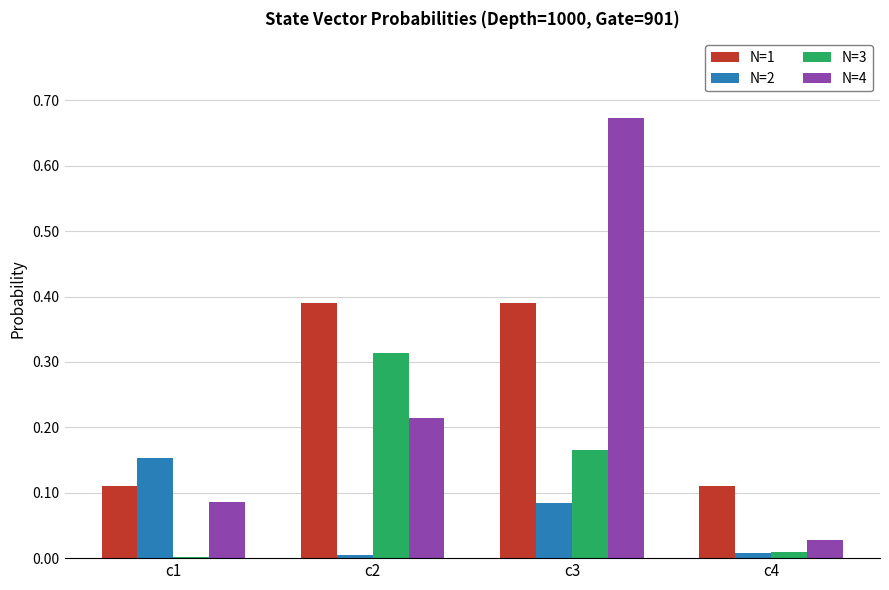

Which label corresponds to the largest value in the chart?

c3